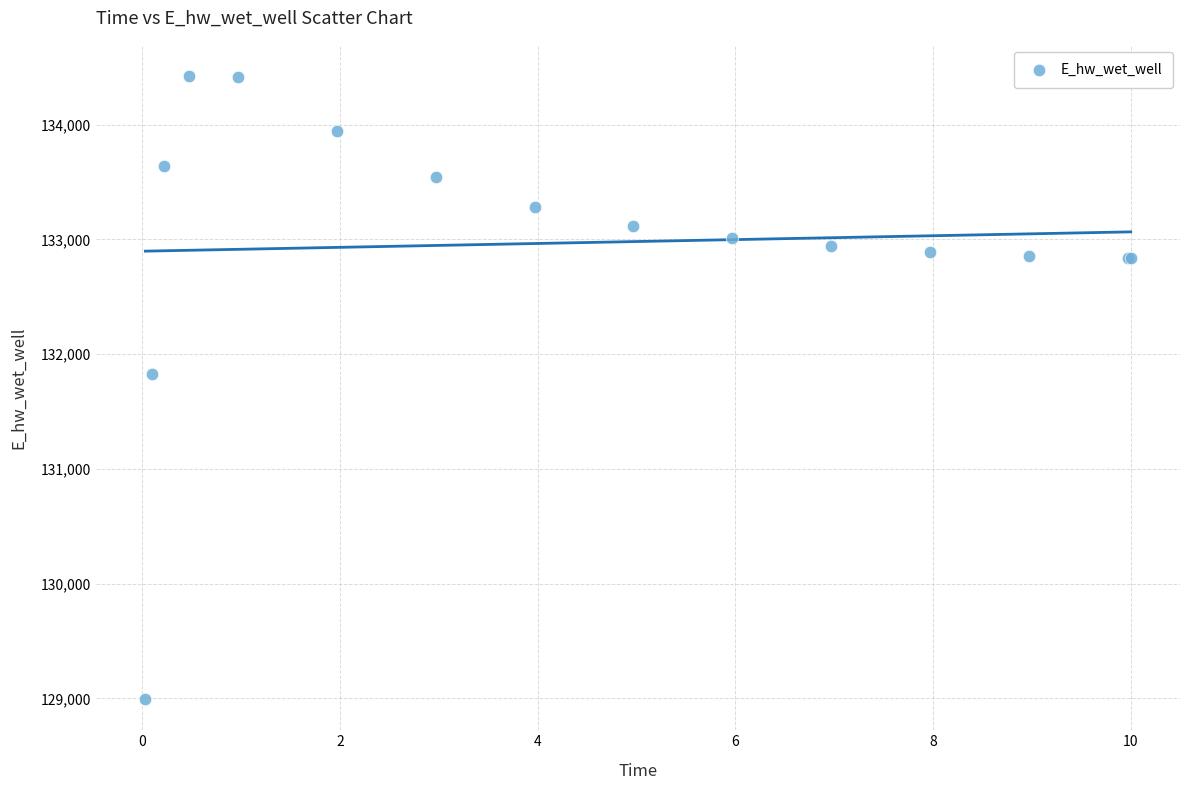

What Y value in the scatter plot is closest to 131709?

131827.3